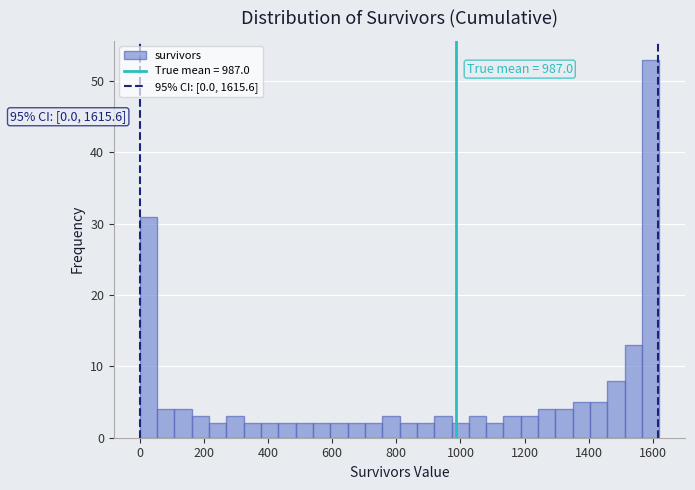

Read against the x-axis, roughly where is the centre of the tallest bar?

1600